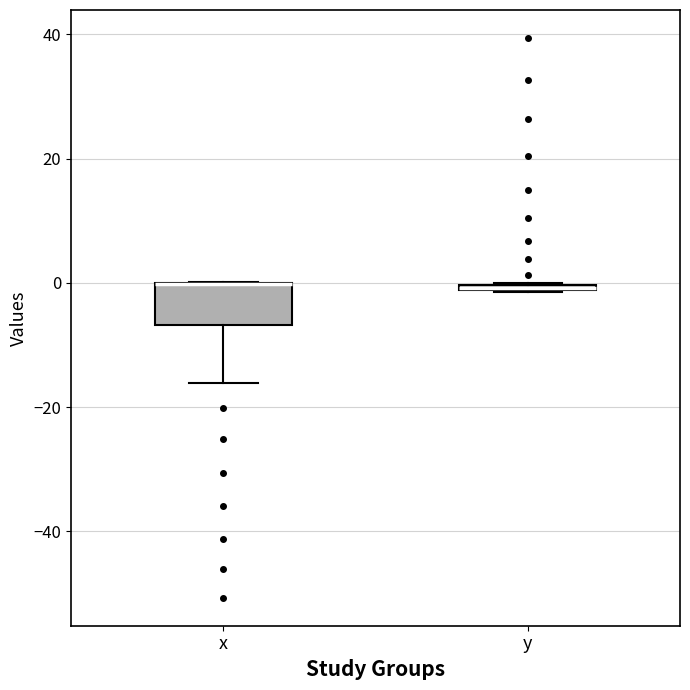

Comparing the boxes themselves (not the whiskers), which one is the tallest?

x